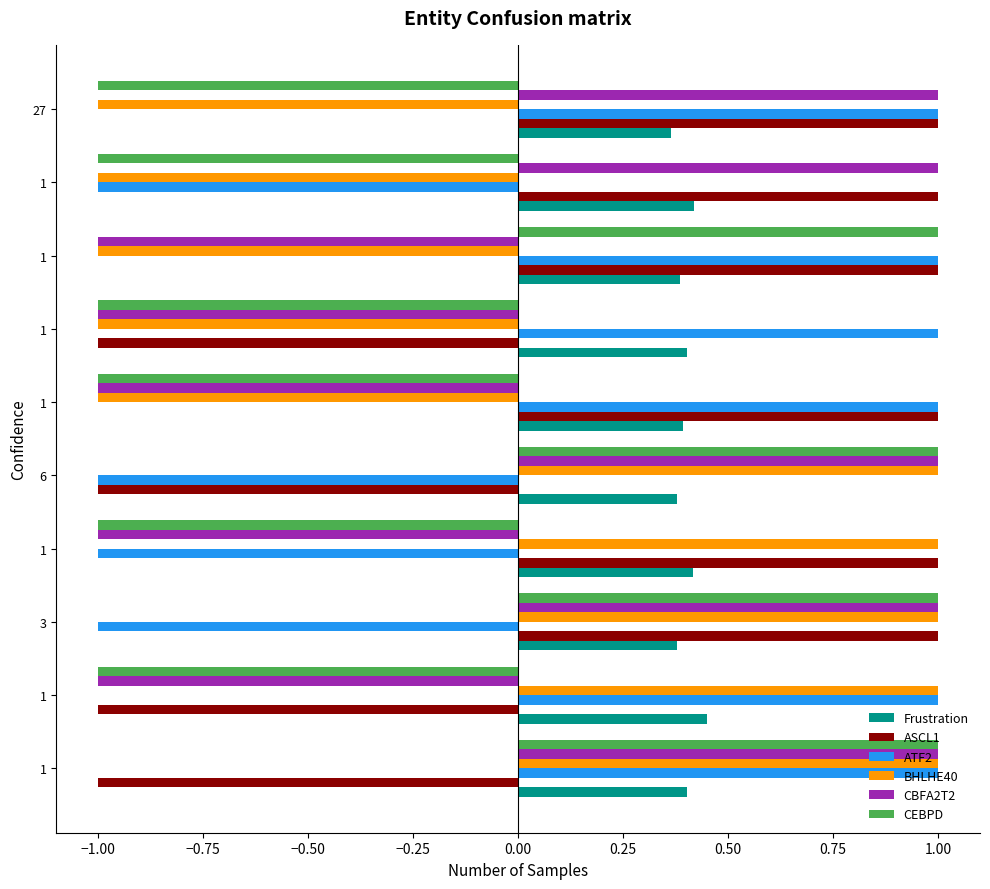

Reading left to right, what are all the values shown in this chart?

Frustration: 0.4	0.5	0.4	0.4	0.4	0.4	0.4	0.4	0.4	0.4
ASCL1: -1.0	-1.0	1.0	1.0	-1.0	1.0	-1.0	1.0	1.0	1.0
ATF2: 1.0	1.0	-1.0	-1.0	-1.0	1.0	1.0	1.0	-1.0	1.0
BHLHE40: 1.0	1.0	1.0	1.0	1.0	-1.0	-1.0	-1.0	-1.0	-1.0
CBFA2T2: 1.0	-1.0	1.0	-1.0	1.0	-1.0	-1.0	-1.0	1.0	1.0
CEBPD: 1.0	-1.0	1.0	-1.0	1.0	-1.0	-1.0	1.0	-1.0	-1.0